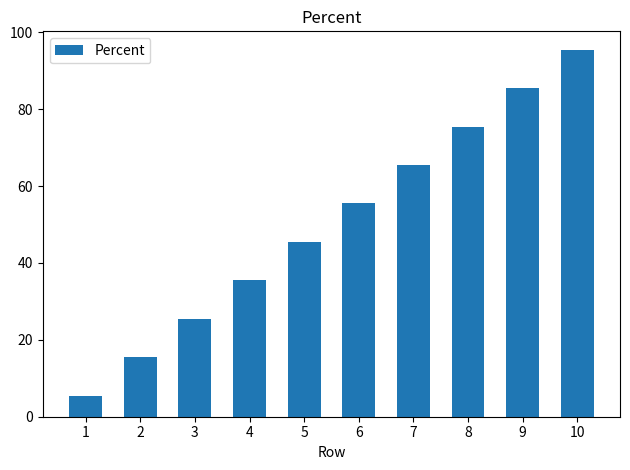

What is the sum of all values?

505.0